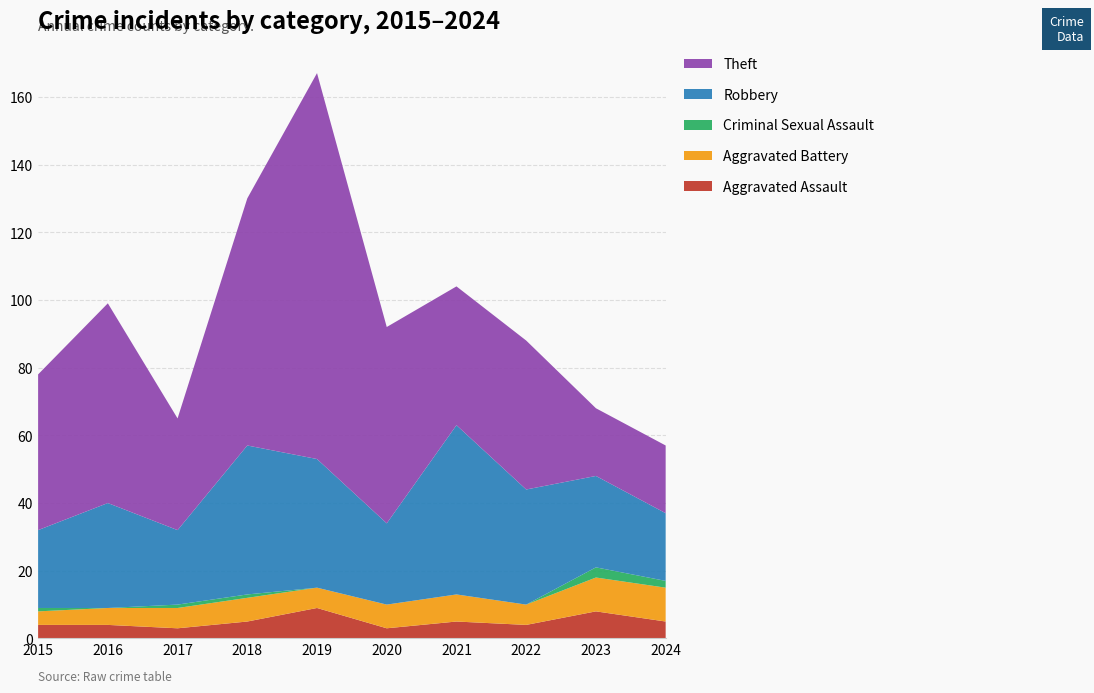

Reading right to left, transcribe all the data shown in this chart.

Aggravated Assault: 2024=5	2023=8	2022=4	2021=5	2020=3	2019=9	2018=5	2017=3	2016=4	2015=4
Aggravated Battery: 2024=10	2023=10	2022=6	2021=8	2020=7	2019=6	2018=7	2017=6	2016=5	2015=4
Criminal Sexual Assault: 2024=2	2023=3	2022=0	2021=0	2020=0	2019=0	2018=1	2017=1	2016=0	2015=1
Robbery: 2024=20	2023=27	2022=34	2021=50	2020=24	2019=38	2018=44	2017=22	2016=31	2015=23
Theft: 2024=20	2023=20	2022=44	2021=41	2020=58	2019=114	2018=73	2017=33	2016=59	2015=46